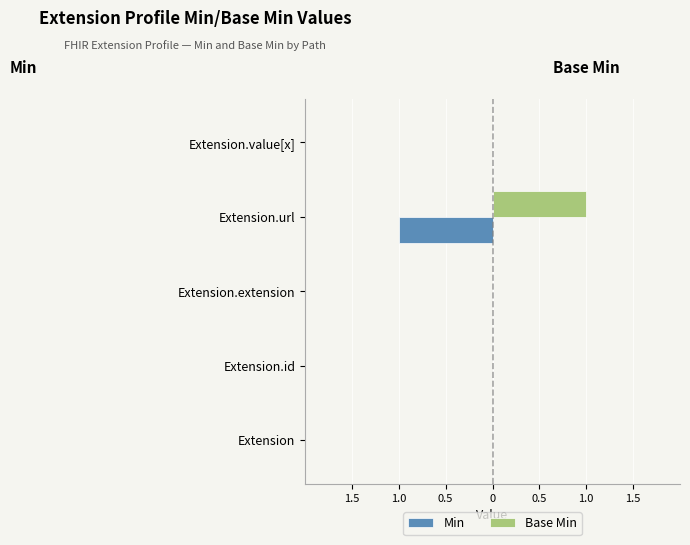

What are all the series names shown in the legend?

Min, Base Min